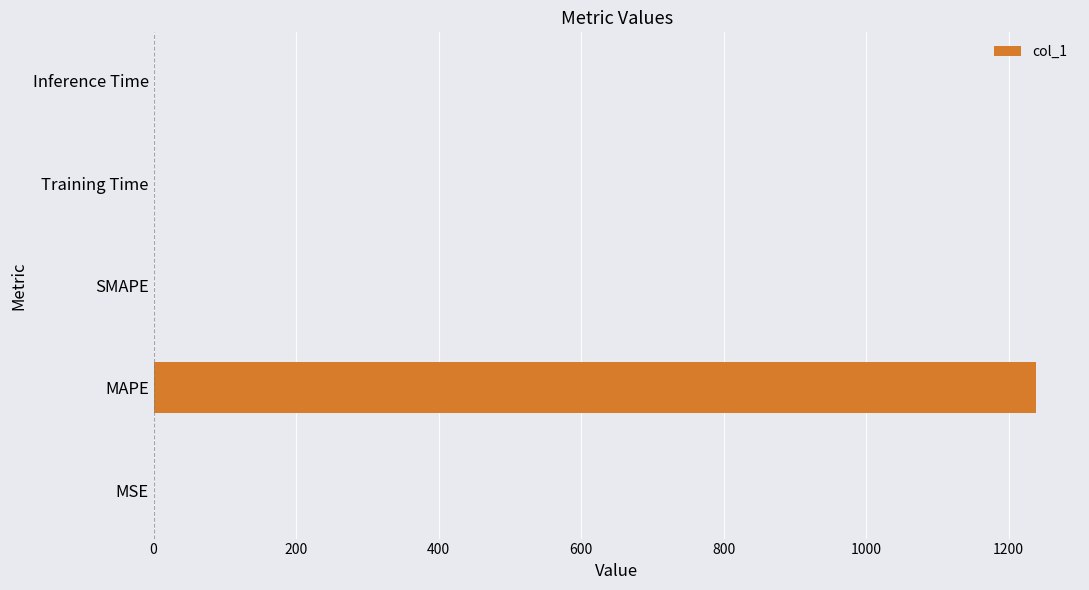

What is the maximum value shown in the chart?

1238.3